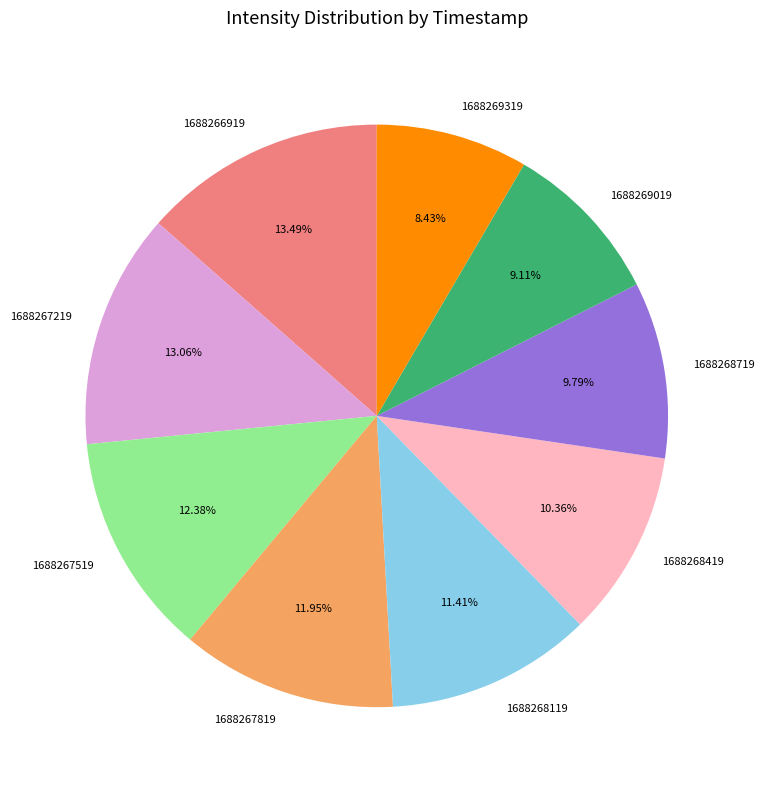

Does any single category account for the majority?

No